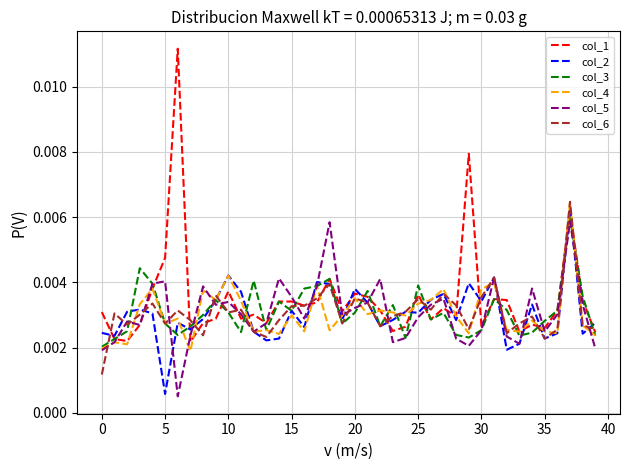

True or false: col_6 has more than 0 interior local peaks.

True